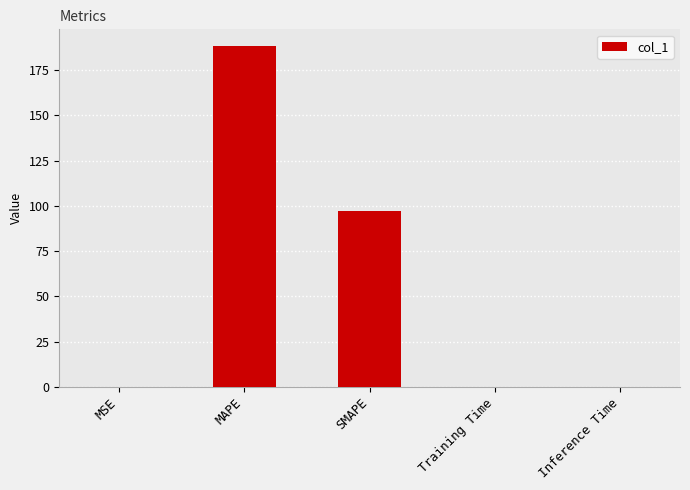

Are the bars horizontal?

No